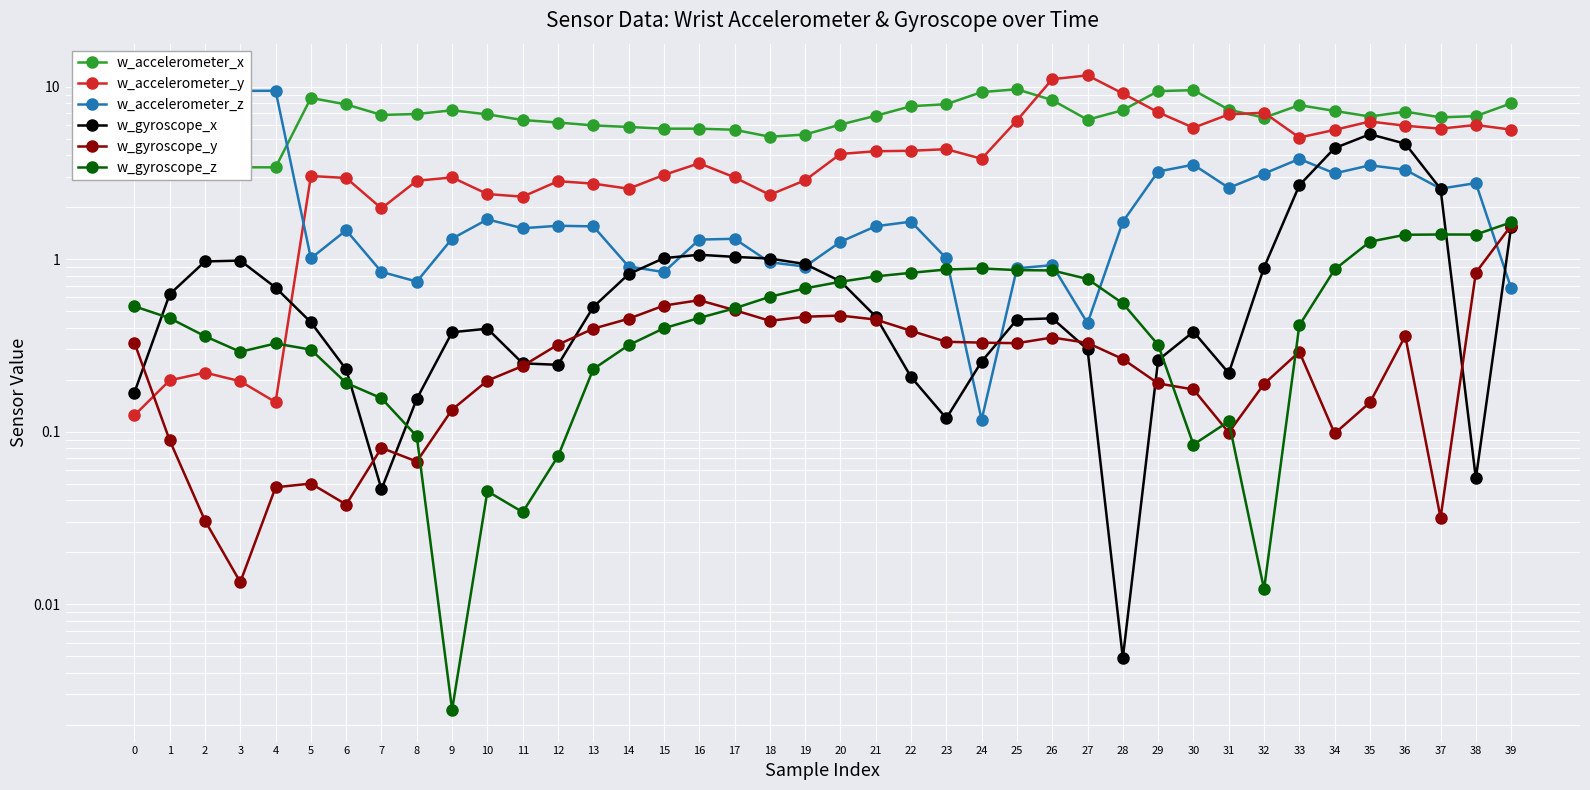

Reading left to right, extract all data points from this chart.

w_accelerometer_x: 0=3.4	1=3.4	2=3.4	3=3.4	4=3.4	5=8.6	6=7.9	7=6.9	8=6.9	9=7.3	10=6.9	11=6.4	12=6.2	13=6.0	14=5.8	15=5.7	16=5.7	17=5.6	18=5.1	19=5.3	20=6.0	21=6.8	22=7.7	23=7.9	24=9.3	25=9.7	26=8.4	27=6.4	28=7.3	29=9.4	30=9.5	31=7.4	32=6.6	33=7.8	34=7.2	35=6.7	36=7.2	37=6.6	38=6.8	39=8.0
w_accelerometer_y: 0=0.1	1=0.2	2=0.2	3=0.2	4=0.1	5=3.0	6=3.0	7=2.0	8=2.8	9=3.0	10=2.4	11=2.3	12=2.8	13=2.7	14=2.6	15=3.1	16=3.6	17=3.0	18=2.4	19=2.9	20=4.1	21=4.2	22=4.3	23=4.3	24=3.8	25=6.4	26=11.1	27=11.6	28=9.1	29=7.1	30=5.8	31=6.9	32=7.1	33=5.1	34=5.6	35=6.3	36=5.9	37=5.7	38=6.0	39=5.6
w_accelerometer_z: 0=9.4	1=9.5	2=9.5	3=9.5	4=9.5	5=1.0	6=1.5	7=0.8	8=0.7	9=1.3	10=1.7	11=1.5	12=1.6	13=1.6	14=0.9	15=0.8	16=1.3	17=1.3	18=1.0	19=0.9	20=1.3	21=1.6	22=1.7	23=1.0	24=0.1	25=0.9	26=0.9	27=0.4	28=1.6	29=3.2	30=3.5	31=2.6	32=3.1	33=3.8	34=3.1	35=3.5	36=3.3	37=2.6	38=2.8	39=0.7
w_gyroscope_x: 0=0.2	1=0.6	2=1.0	3=1.0	4=0.7	5=0.4	6=0.2	7=0.0	8=0.2	9=0.4	10=0.4	11=0.2	12=0.2	13=0.5	14=0.8	15=1.0	16=1.1	17=1.0	18=1.0	19=0.9	20=0.7	21=0.5	22=0.2	23=0.1	24=0.3	25=0.4	26=0.5	27=0.3	28=0.0	29=0.3	30=0.4	31=0.2	32=0.9	33=2.7	34=4.4	35=5.3	36=4.7	37=2.6	38=0.1	39=1.5
w_gyroscope_y: 0=0.3	1=0.1	2=0.0	3=0.0	4=0.0	5=0.1	6=0.0	7=0.1	8=0.1	9=0.1	10=0.2	11=0.2	12=0.3	13=0.4	14=0.5	15=0.5	16=0.6	17=0.5	18=0.4	19=0.5	20=0.5	21=0.4	22=0.4	23=0.3	24=0.3	25=0.3	26=0.4	27=0.3	28=0.3	29=0.2	30=0.2	31=0.1	32=0.2	33=0.3	34=0.1	35=0.1	36=0.4	37=0.0	38=0.8	39=1.6
w_gyroscope_z: 0=0.5	1=0.5	2=0.4	3=0.3	4=0.3	5=0.3	6=0.2	7=0.2	8=0.1	9=0.0	10=0.0	11=0.0	12=0.1	13=0.2	14=0.3	15=0.4	16=0.5	17=0.5	18=0.6	19=0.7	20=0.7	21=0.8	22=0.8	23=0.9	24=0.9	25=0.9	26=0.9	27=0.8	28=0.6	29=0.3	30=0.1	31=0.1	32=0.0	33=0.4	34=0.9	35=1.3	36=1.4	37=1.4	38=1.4	39=1.6